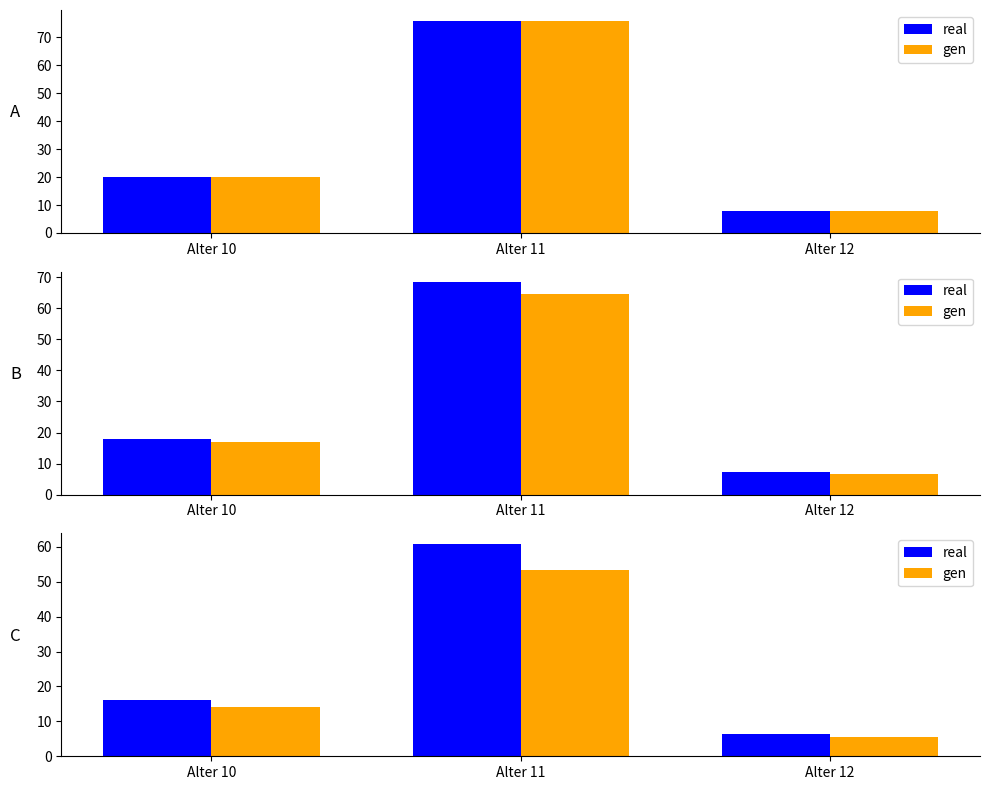

Which category has the lowest value across all series?

Alter 12